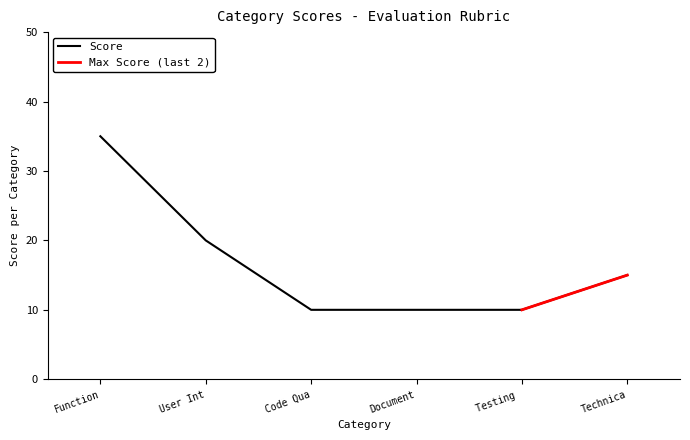

What is the greatest value displayed?

35